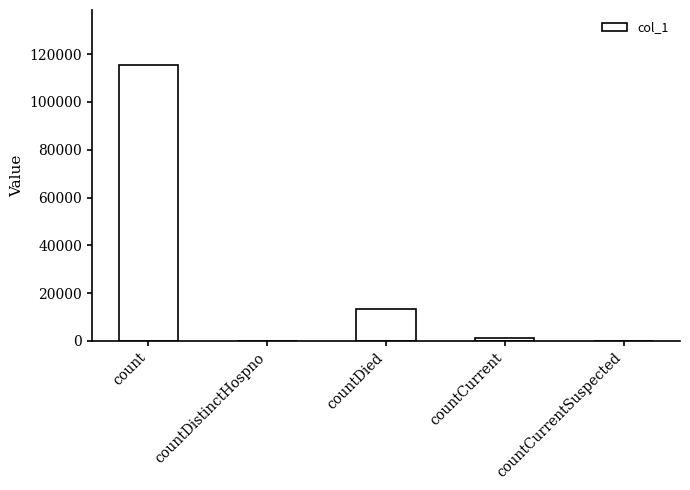

What is the sum of the values at countDied and countDistinctHospno?

13351